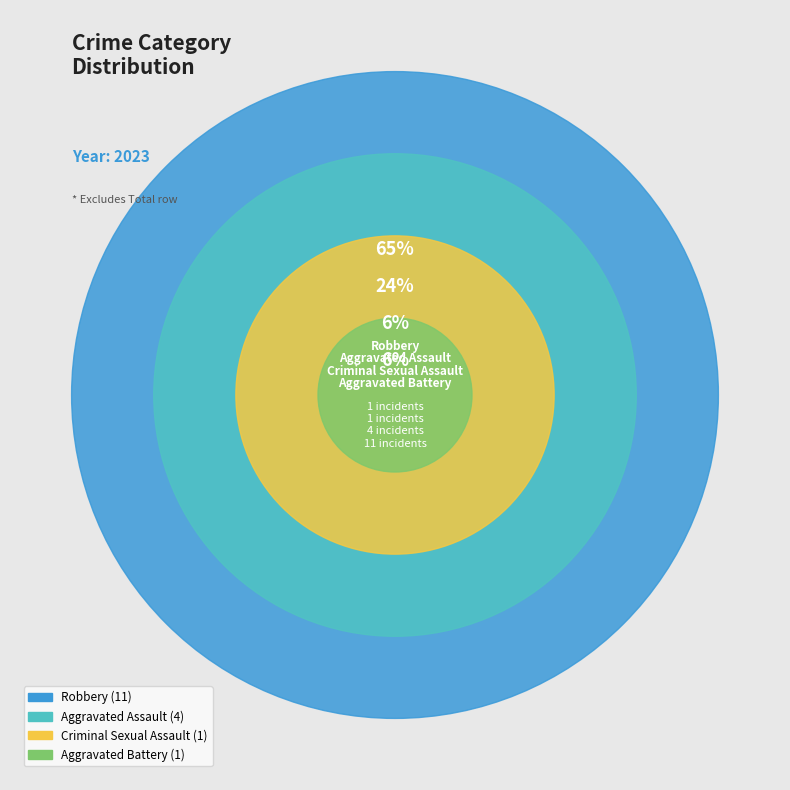

Does Robbery account for over 50% of the chart?

Yes